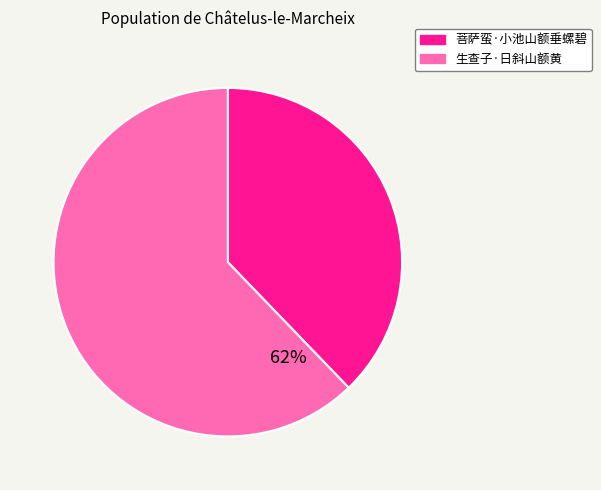

How much of the chart is everything except 菩萨蛮·小池山额垂螺碧?

62.2%